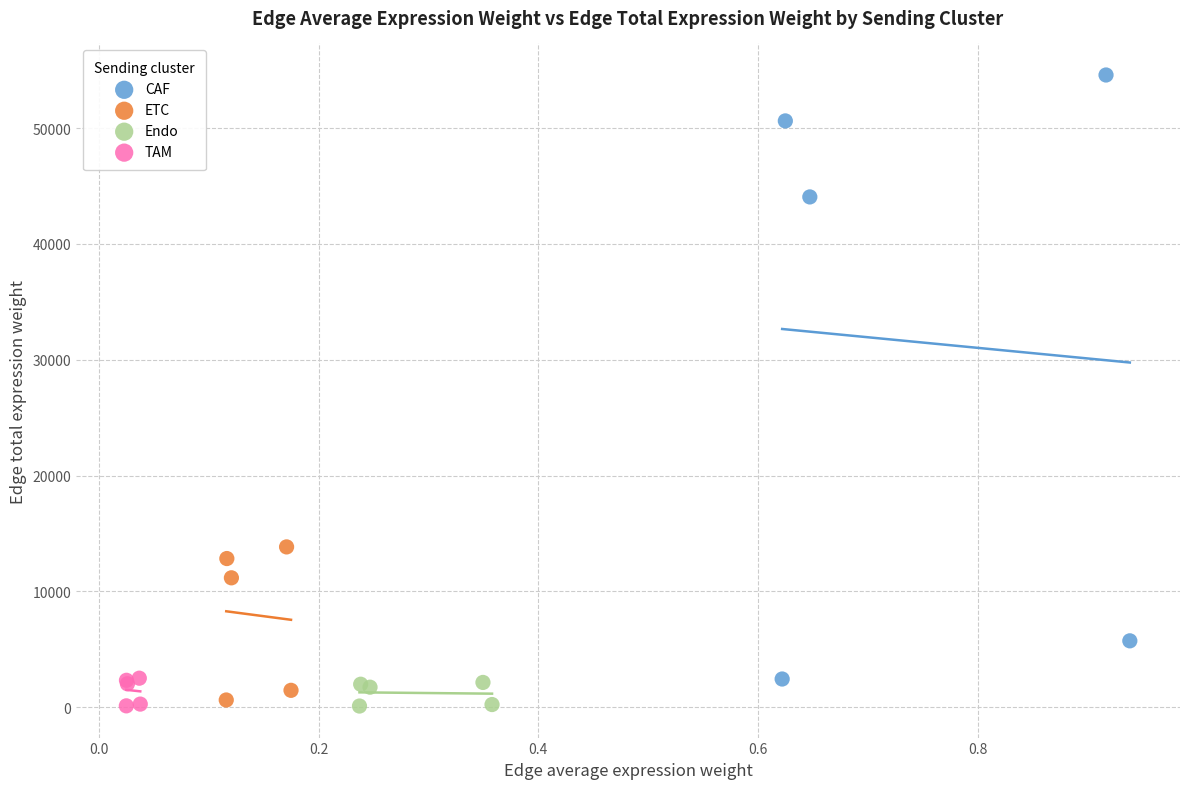

What are all the series names shown in the legend?

CAF, ETC, Endo, TAM